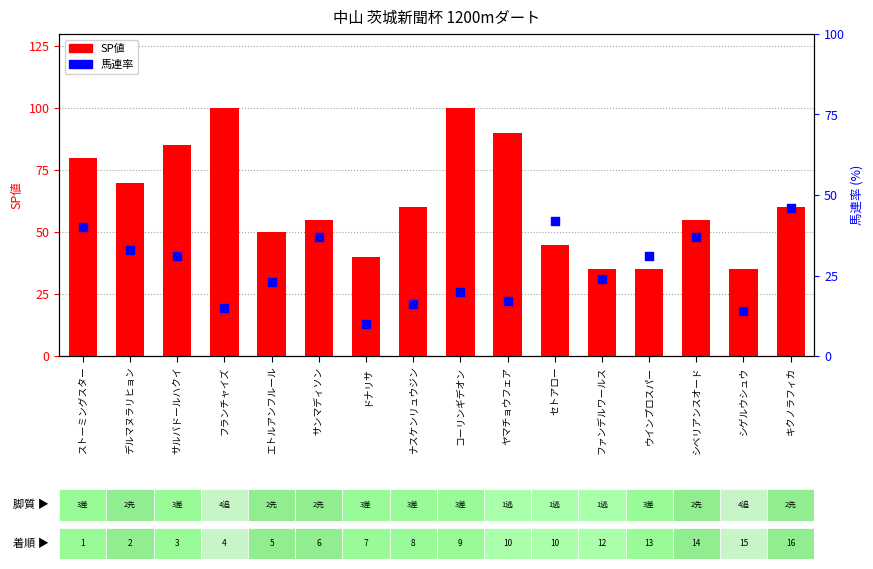

At which category is the sum across all series the highest?

ストーミングスター